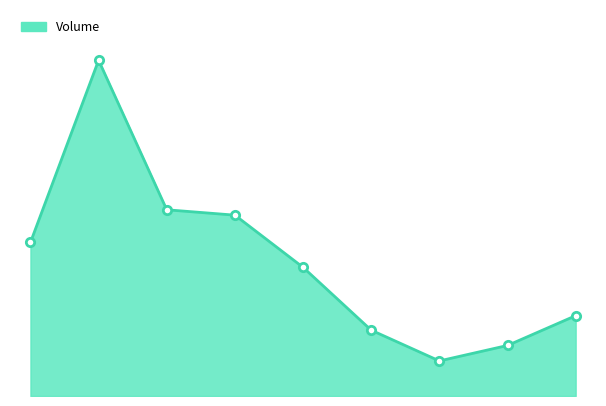

Rank the categories by value from highest to lowest.

1, 2, 3, 0, 4, 8, 5, 7, 6